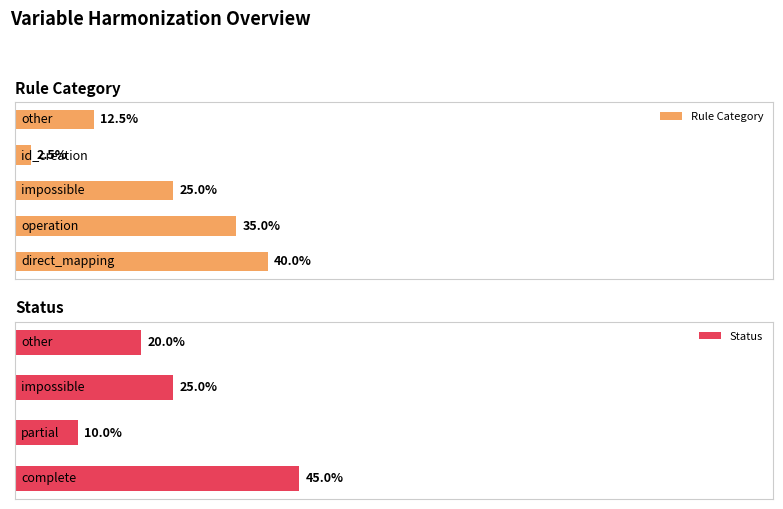

What is the sum of the values at partial and complete?

55